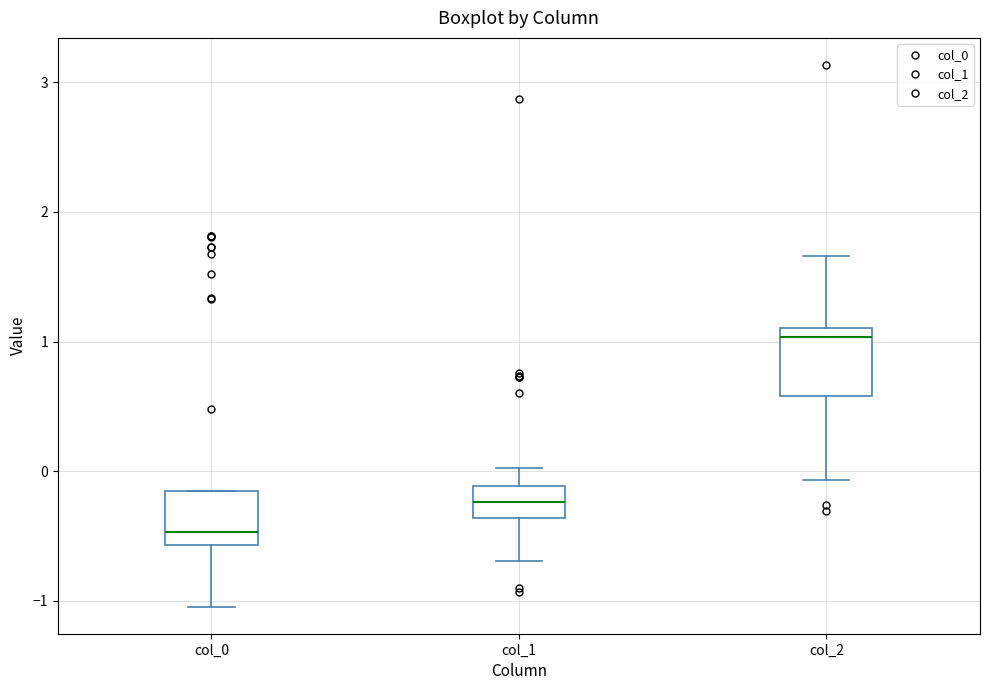

Reading left to right, transcribe this box plot: for each box, give where its median line is, the range the box spans, and where its two whiskers end, as read against the y-axis. The values are not printed on the chart, so give them approximately, as read against the axis.

col_0: median -0.5, box -0.6 to -0.2, whiskers -1.0 to -0.2
col_1: median -0.2, box -0.4 to -0.1, whiskers -0.7 to 0.0
col_2: median 1.0, box 0.6 to 1.1, whiskers -0.1 to 1.7